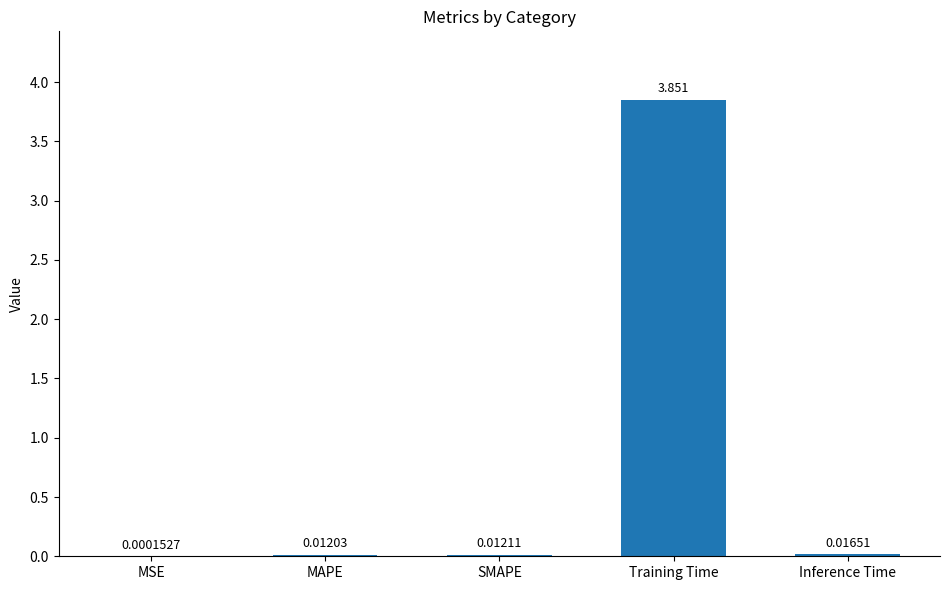

At which label is the value closest to 1?

Inference Time